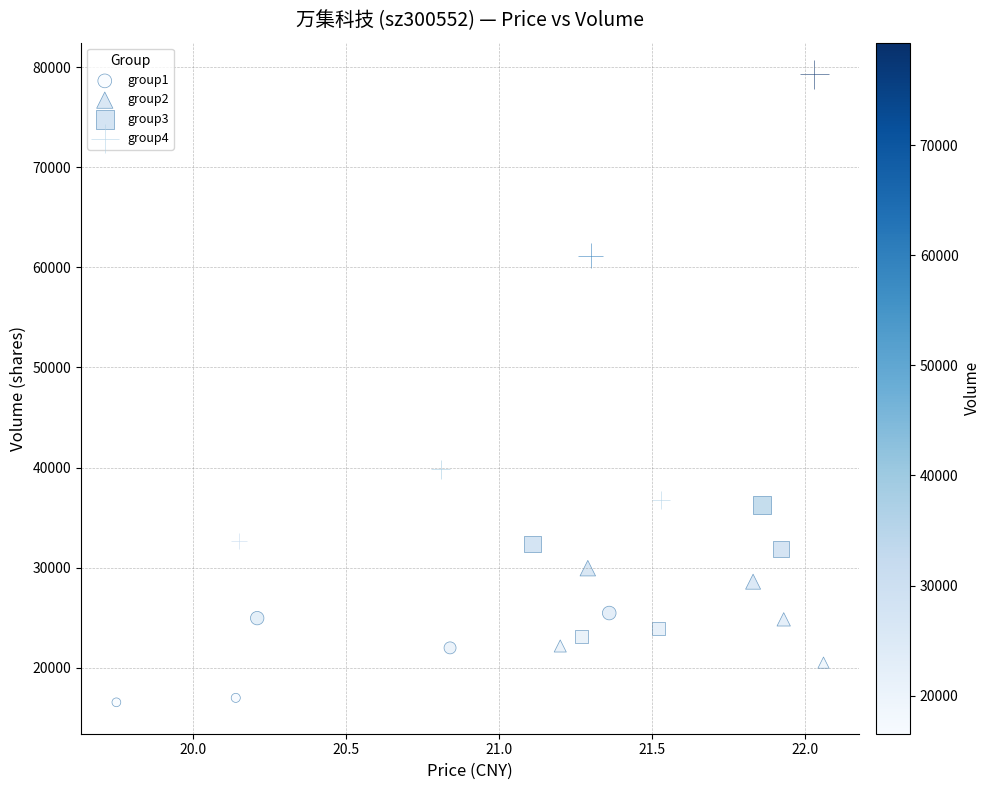

Which series contains the lowest Y value?

group1